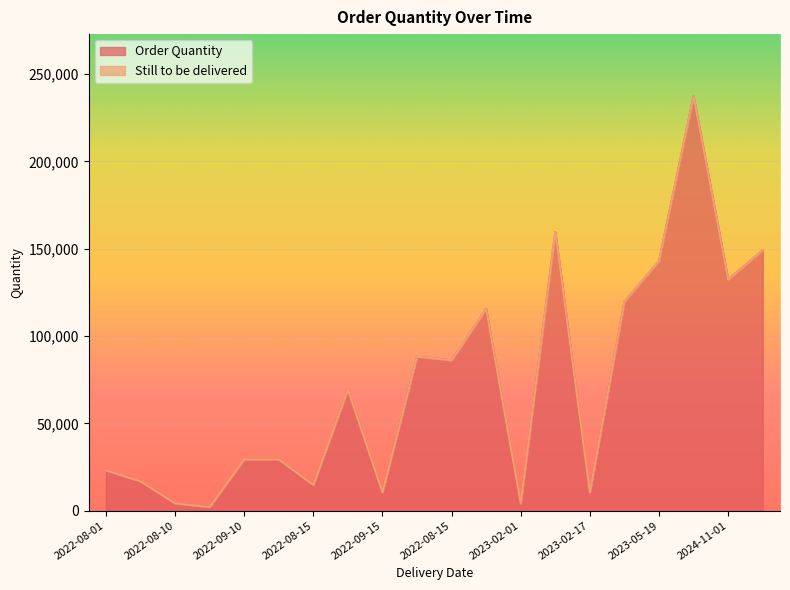

At which category does the chart reach its peak across all series?

2023-05-22